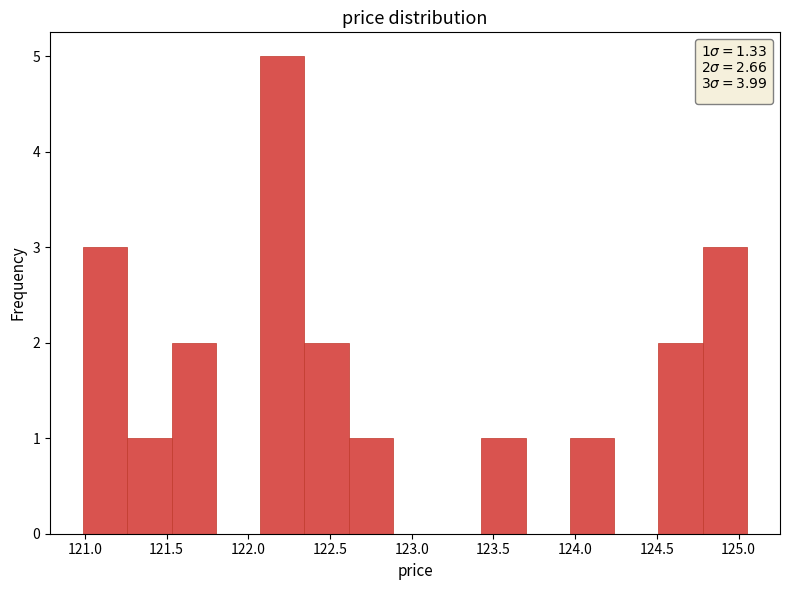

Reading left to right, list every bar in this chart as the range it spans on the x-axis followed by its height. Neither the bar edges nor the heights are printed on the chart, so give them approximately, as read against the axes.

121.00 to 121.25: 3
121.25 to 121.55: 1
121.55 to 121.80: 2
121.80 to 122.05: 0
122.05 to 122.35: 5
122.35 to 122.60: 2
122.60 to 122.90: 1
122.90 to 123.15: 0
123.15 to 123.45: 0
123.45 to 123.70: 1
123.70 to 123.95: 0
123.95 to 124.25: 1
124.25 to 124.50: 0
124.50 to 124.80: 2
124.80 to 125.05: 3